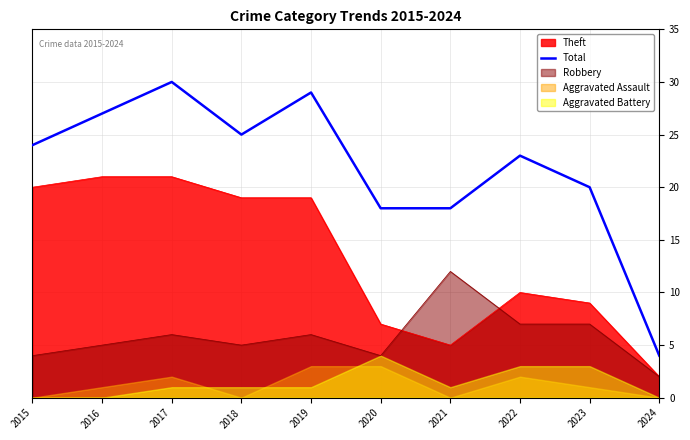

Where does the data first go above 24?

2016